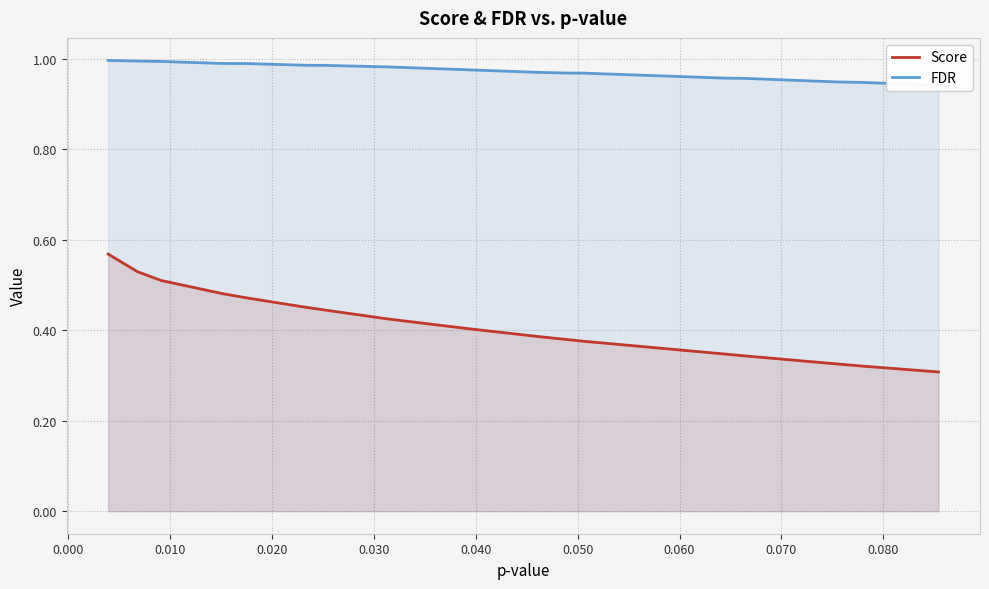

The Score series shows 0.8 at 0.010. True or false?

False